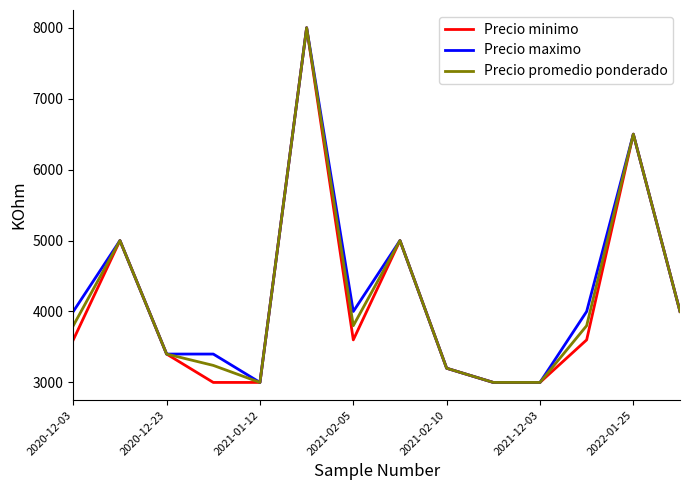

What is the maximum value for Precio maximo?

8000